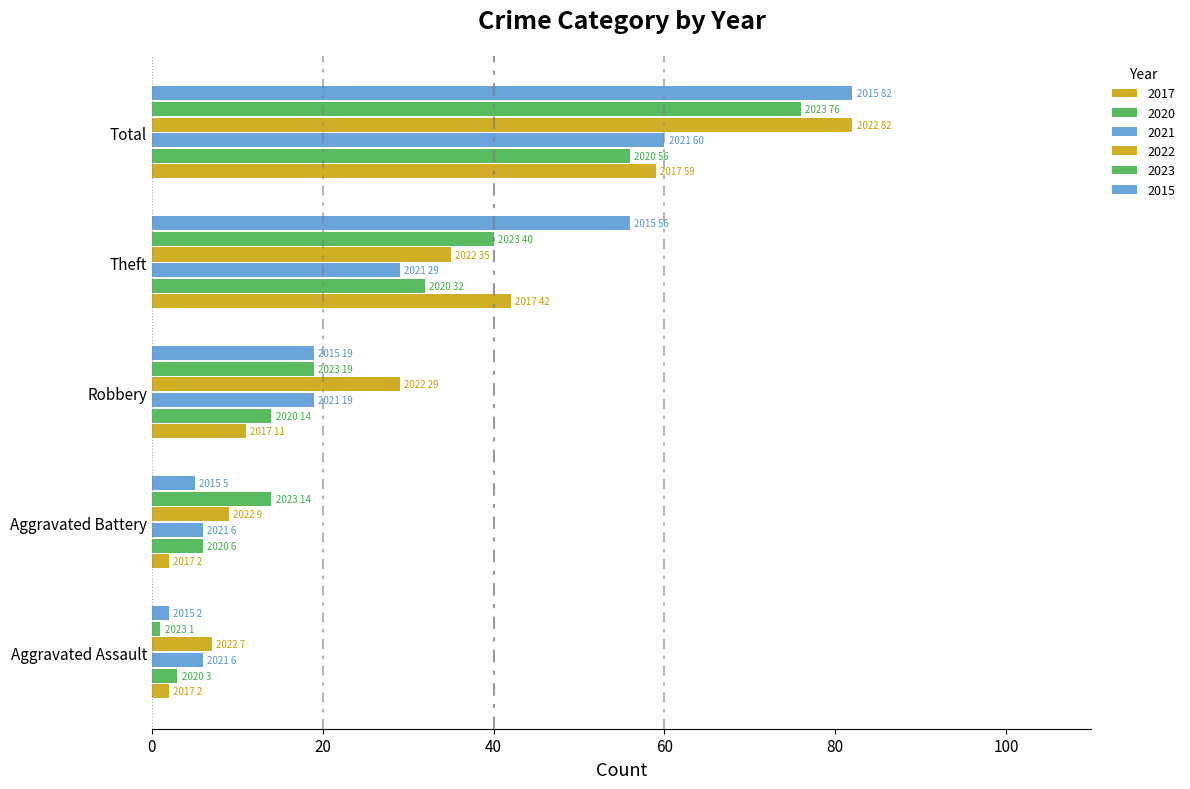

Is it true that 2015 equals 1 at Aggravated Assault?

False